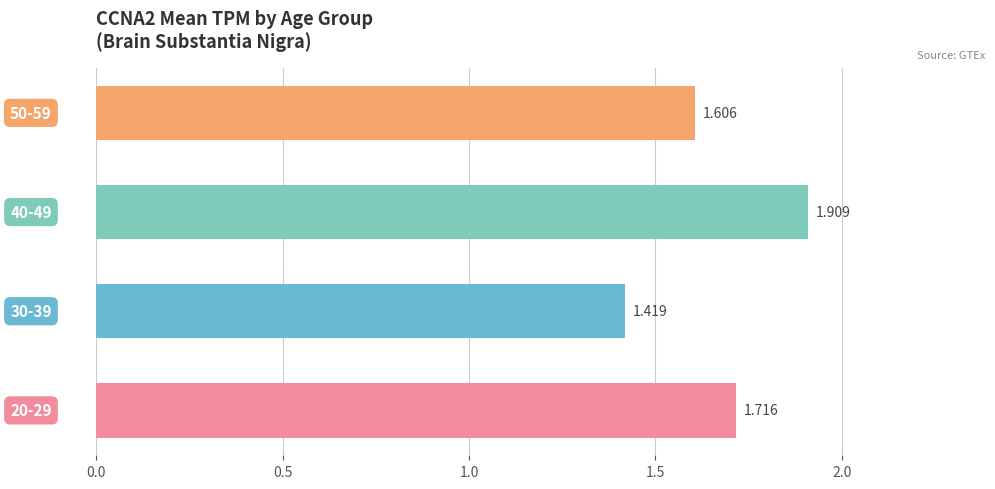

How many bars are there in total?

4